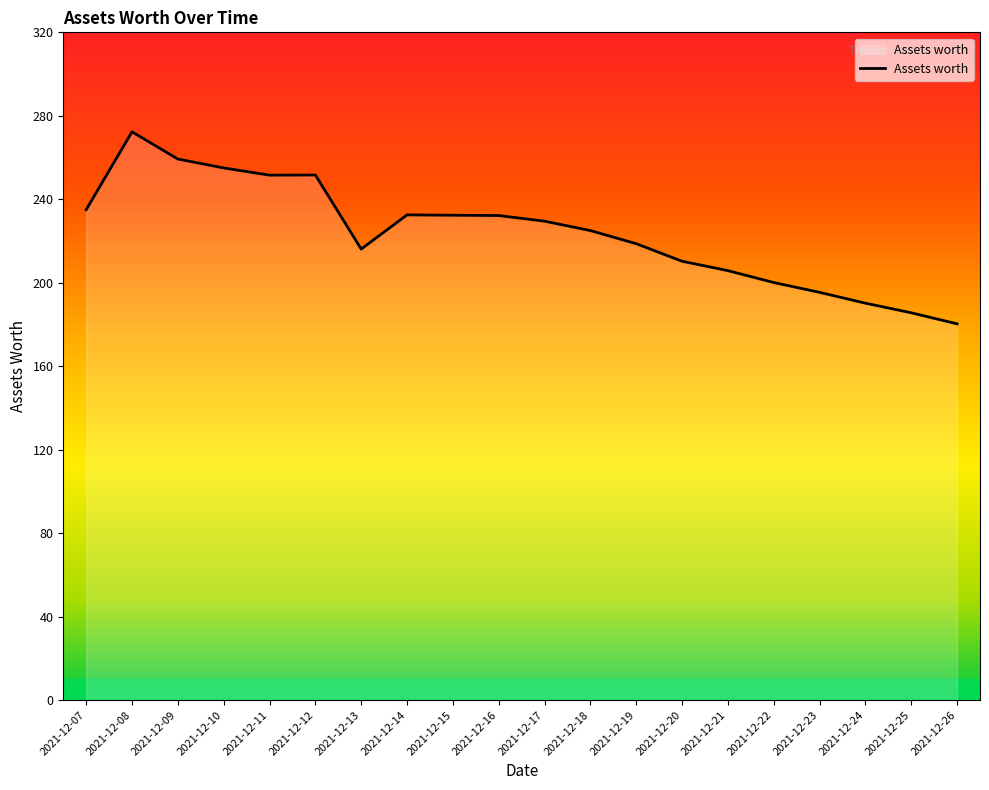

Between 2021-12-18 and 2021-12-25, which is larger?

2021-12-18